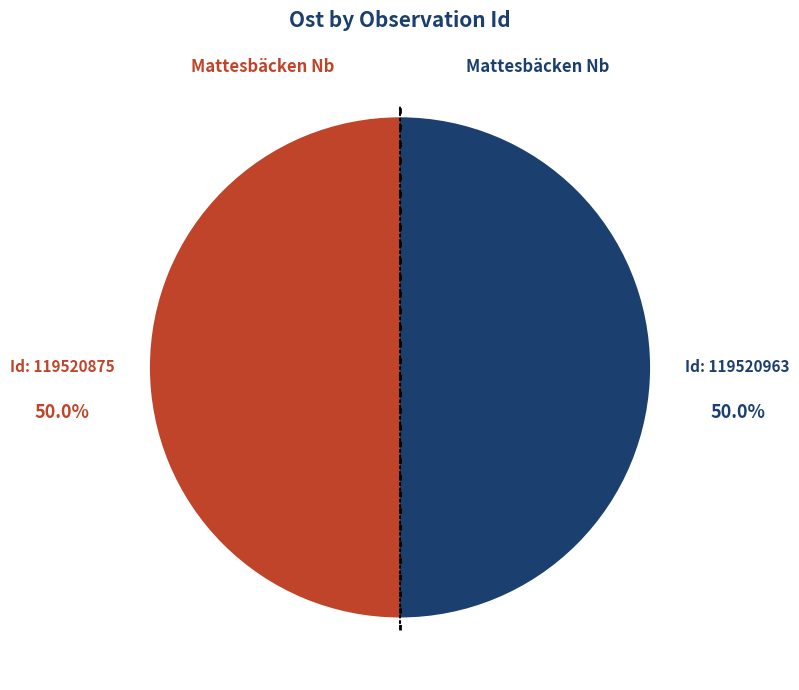

Count the number of slices in the pie.

2